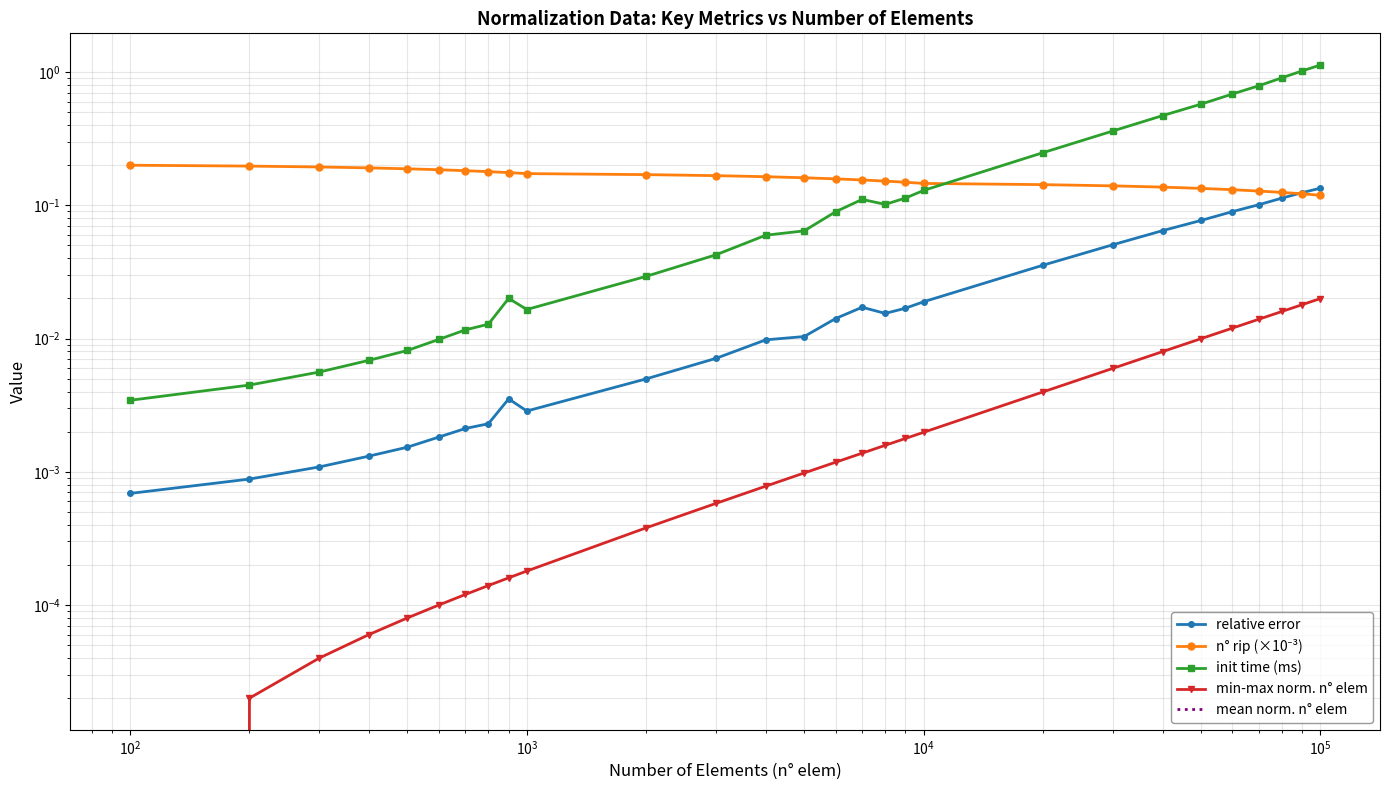

True or false: n° rip (×10⁻³) and min-max norm. n° elem intersect in this chart.

False